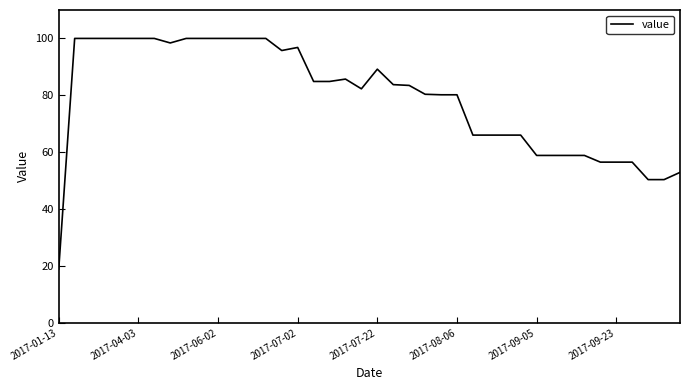

What is the difference between the maximum and minimum values?

81.2